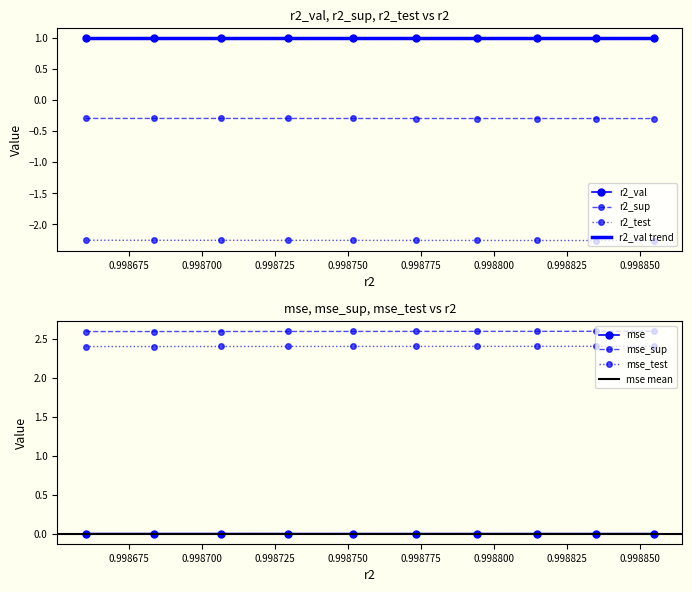

Is it true that mse_sup equals 1.5 at model_8_16_0?

False